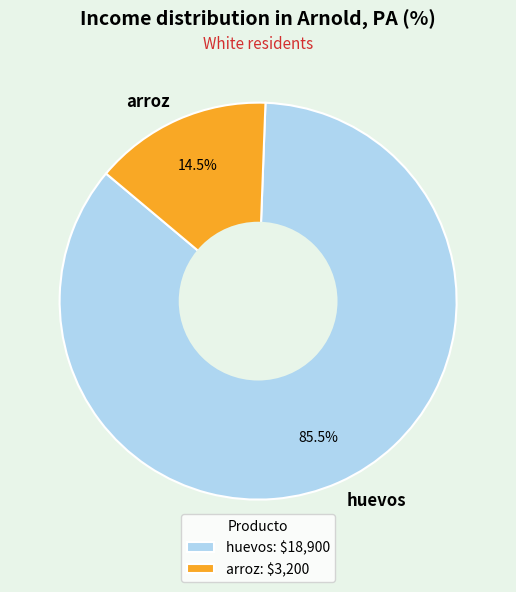

Is it true that arroz is 7% of the pie?

False